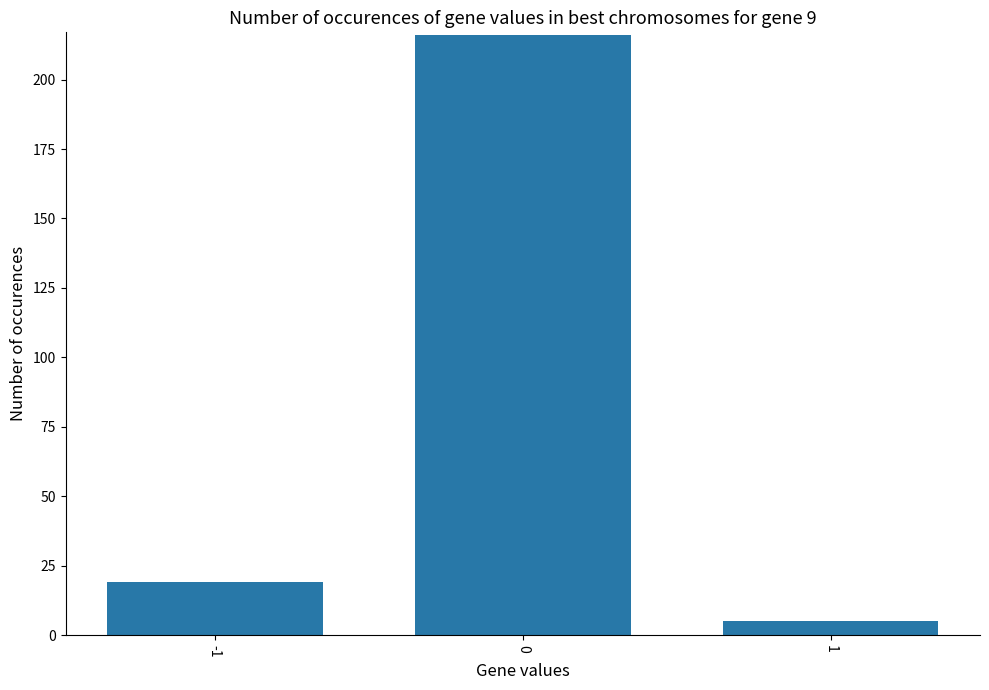

The chart shows a value of 318 at 0. True or false?

False